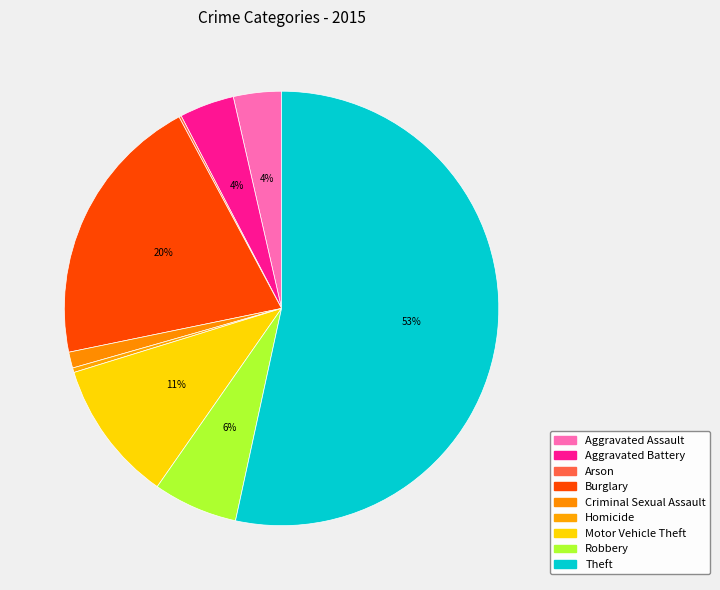

Is there any slice that represents more than half of the pie?

Yes